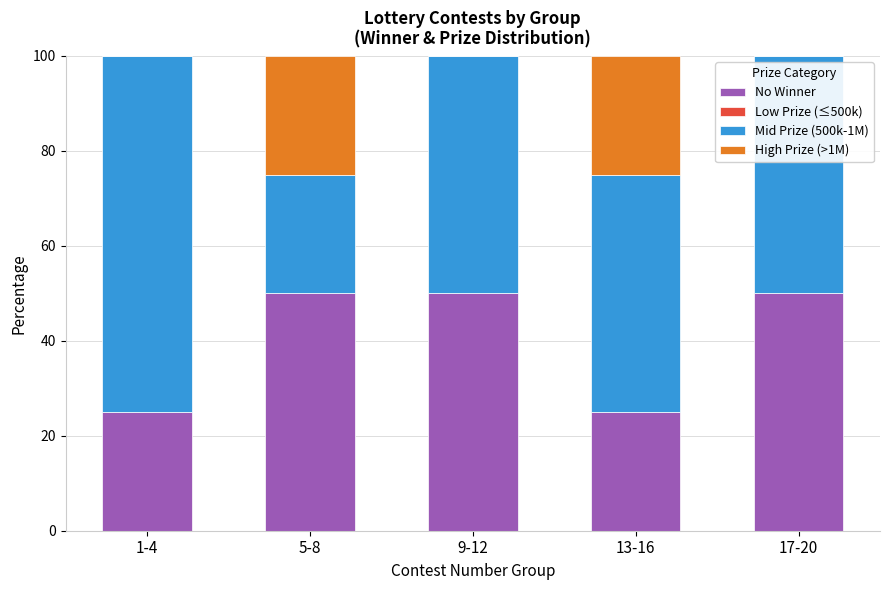

How many categories are shown in the chart?

5